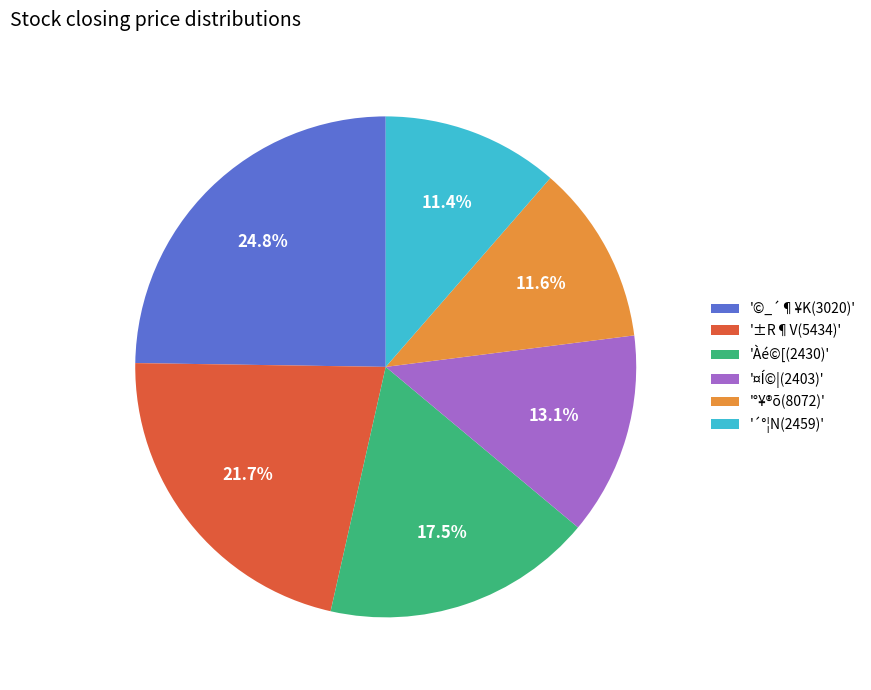

How many segments does this pie chart have?

6